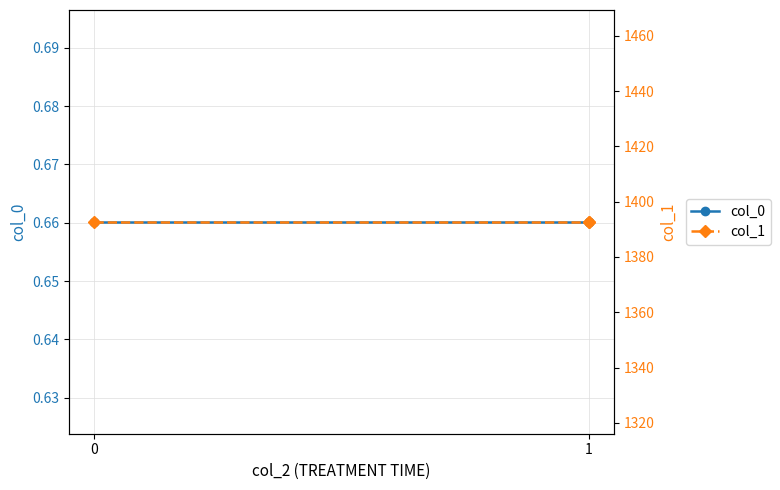

The col_1 series shows 869.1 at 1. True or false?

False